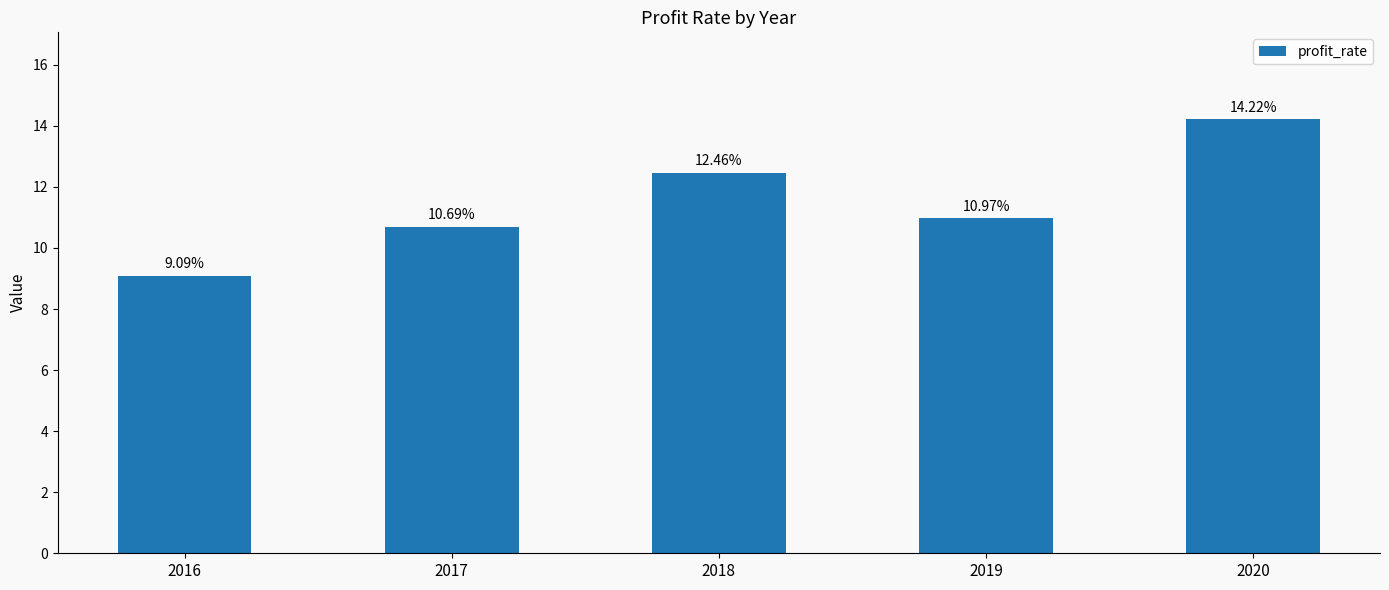

What is the difference between the second highest and minimum values?

3.4